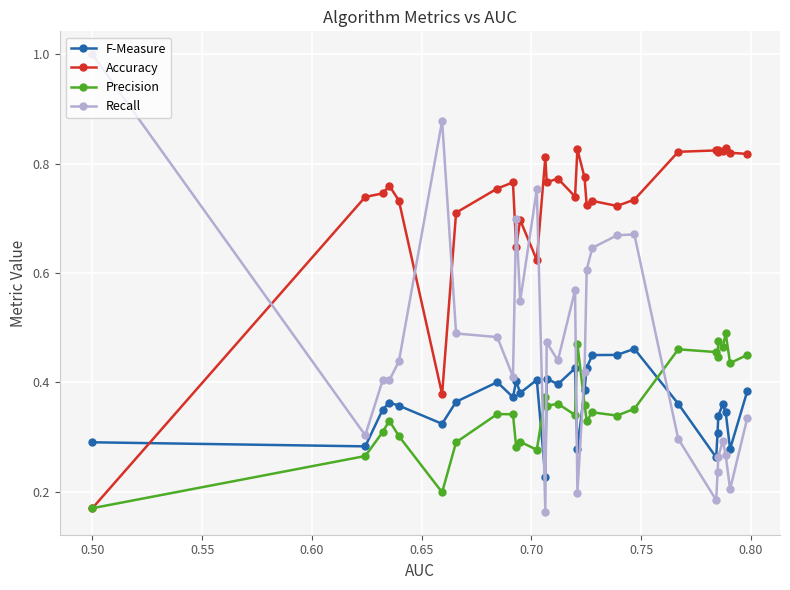

True or false: Recall has more than 2 interior local peaks.

True